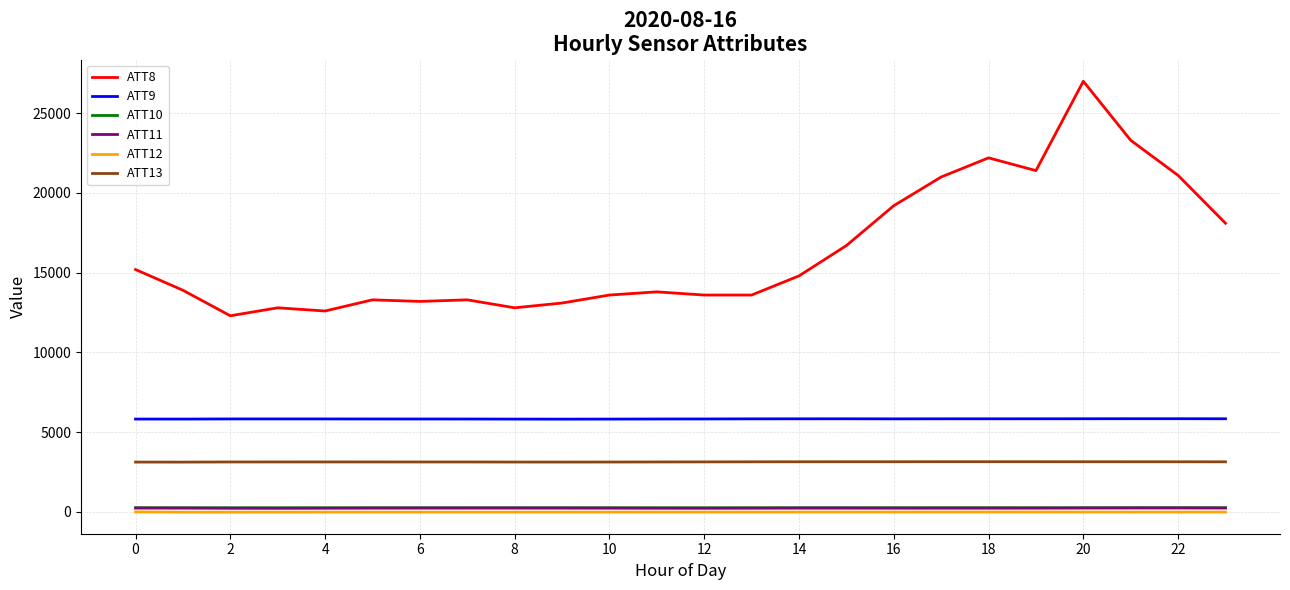

Which series has the largest range (max minus min)?

ATT8